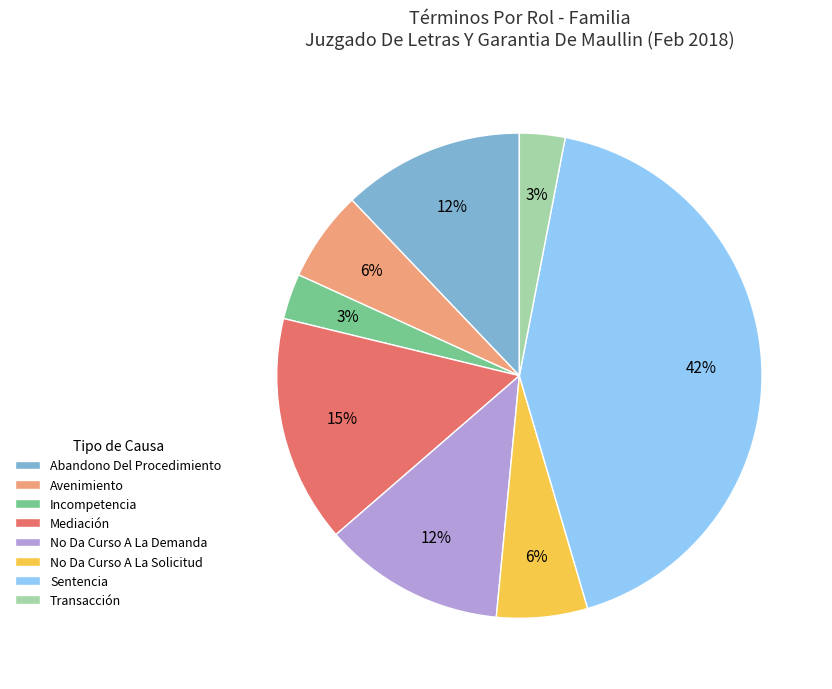

To the nearest percent, what portion does Abandono Del Procedimiento represent?

12%